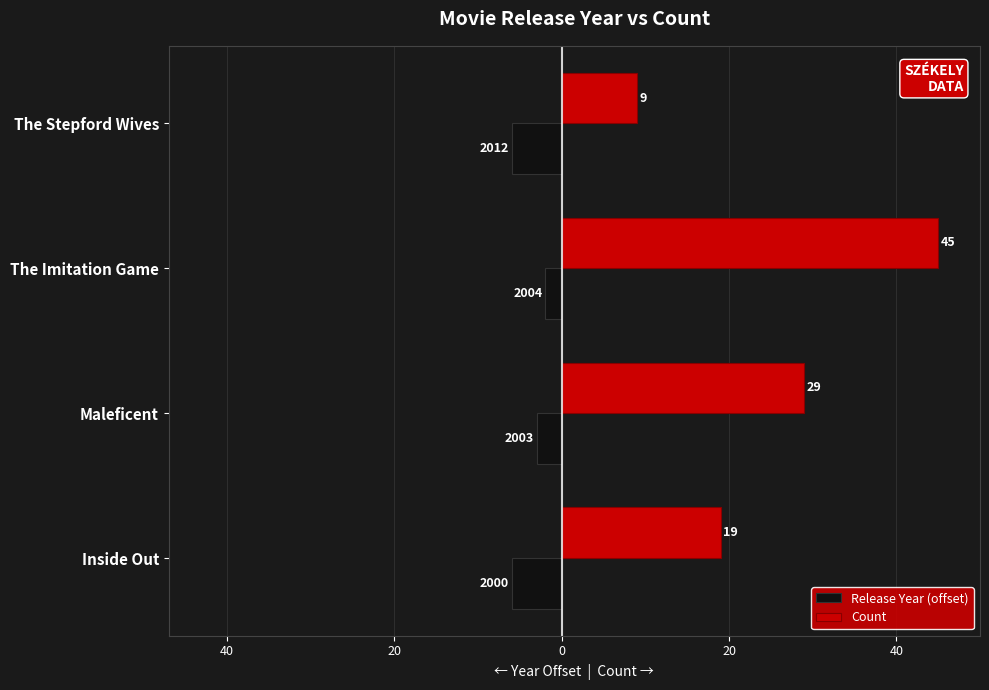

What are all the series names shown in the legend?

Release Year (offset), Count